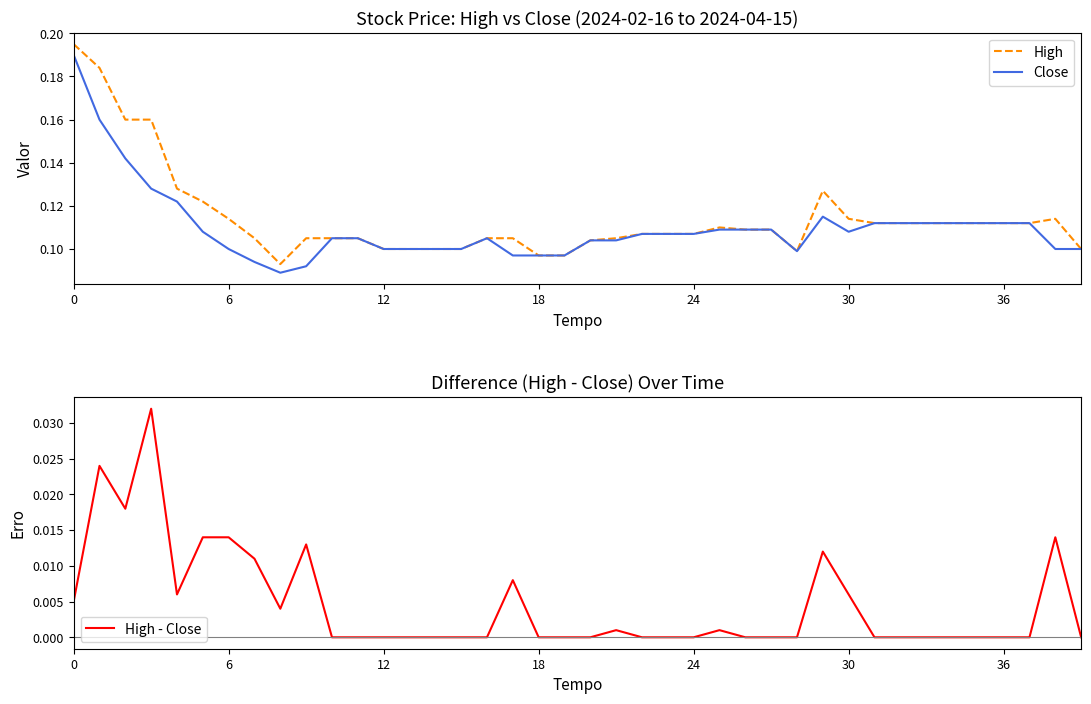

What is the sum of the Close values at 39 and 17?

0.2